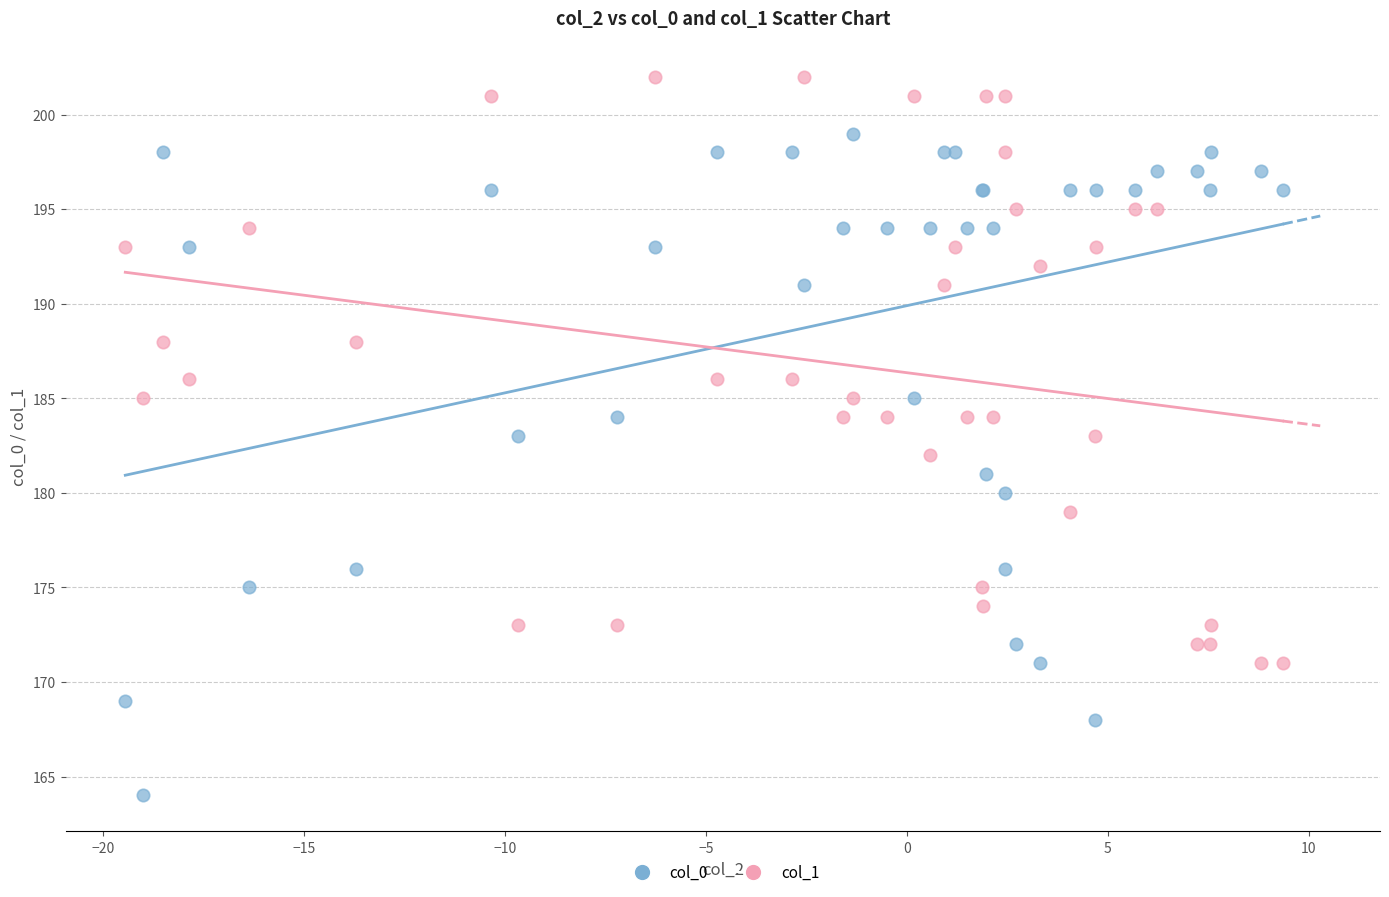

Which series reaches the minimum Y coordinate?

col_0